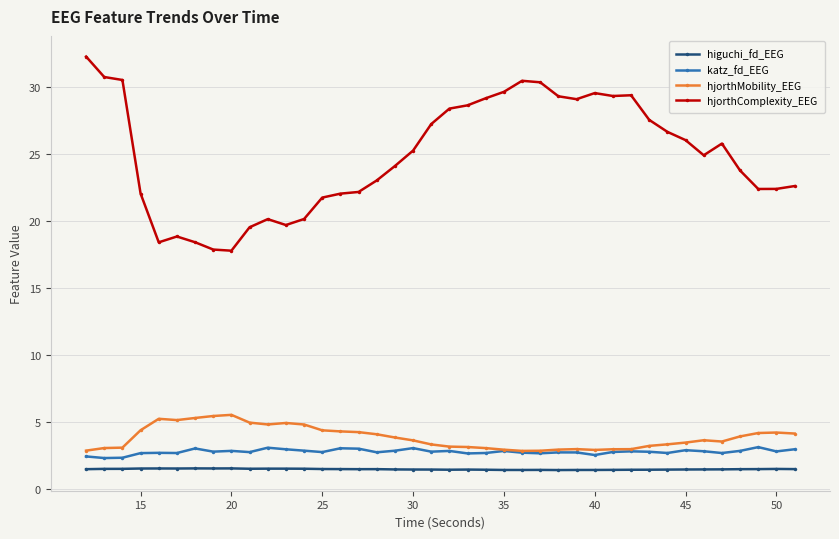

What is the value of the higuchi_fd_EEG point at the 5th from the left?

1.5